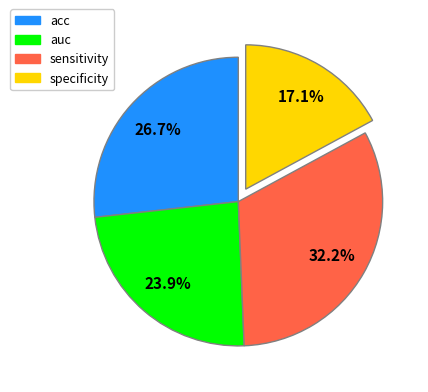

Which has a higher value, sensitivity or specificity?

sensitivity